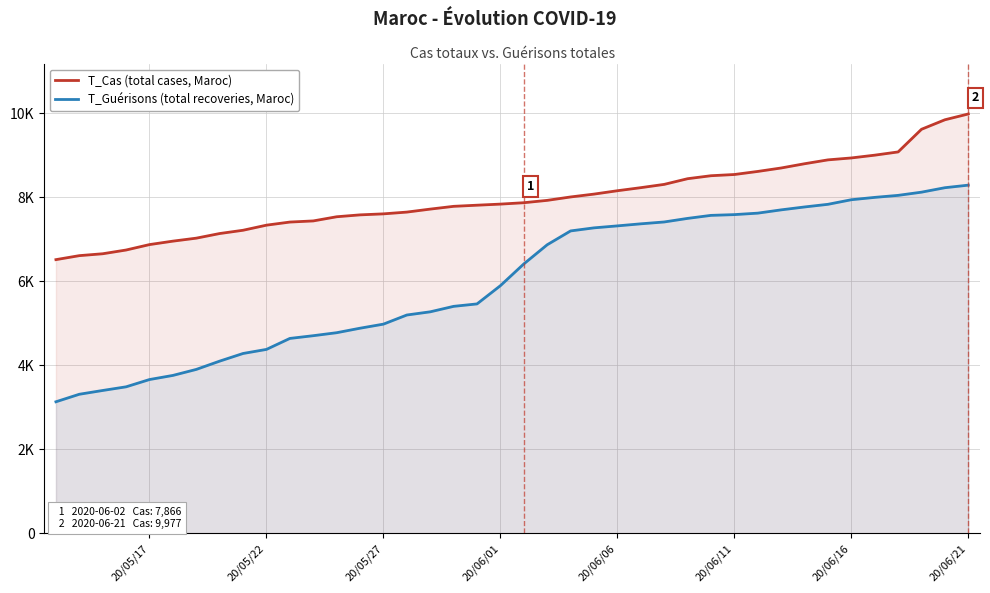

Which category has the highest value across all series?

20/06/21